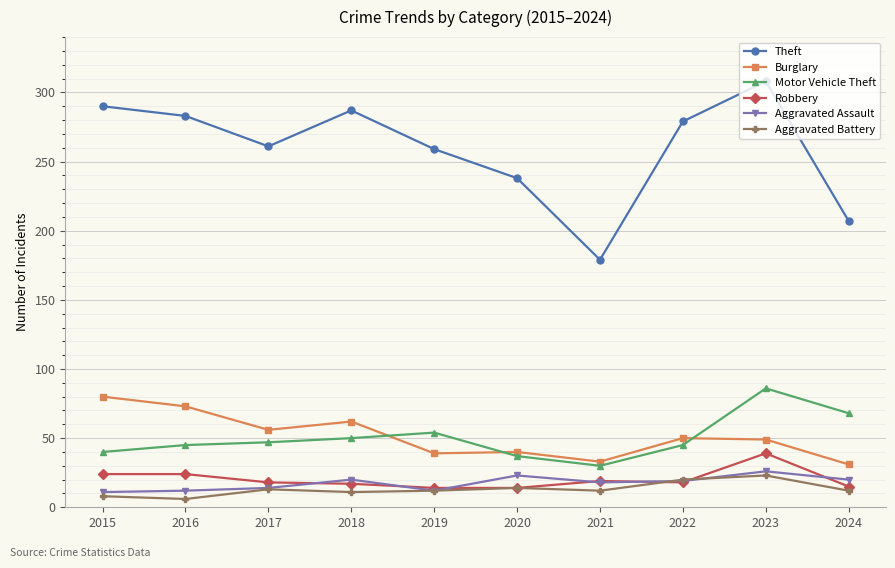

Which series has the largest range (max minus min)?

Theft